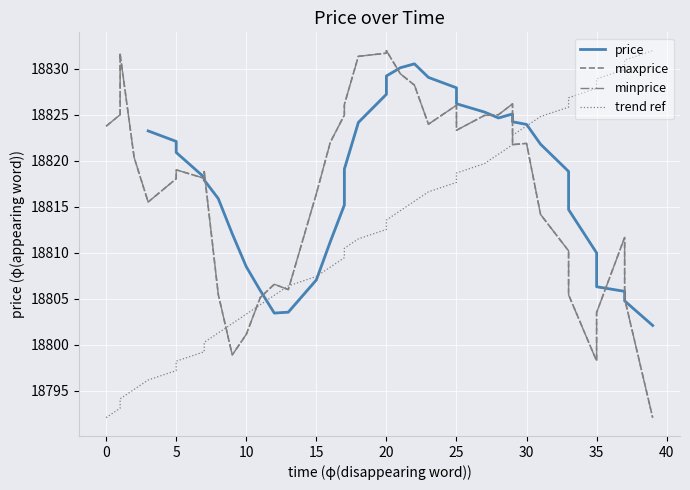

Does the chart display data point markers on the line(s)?

No